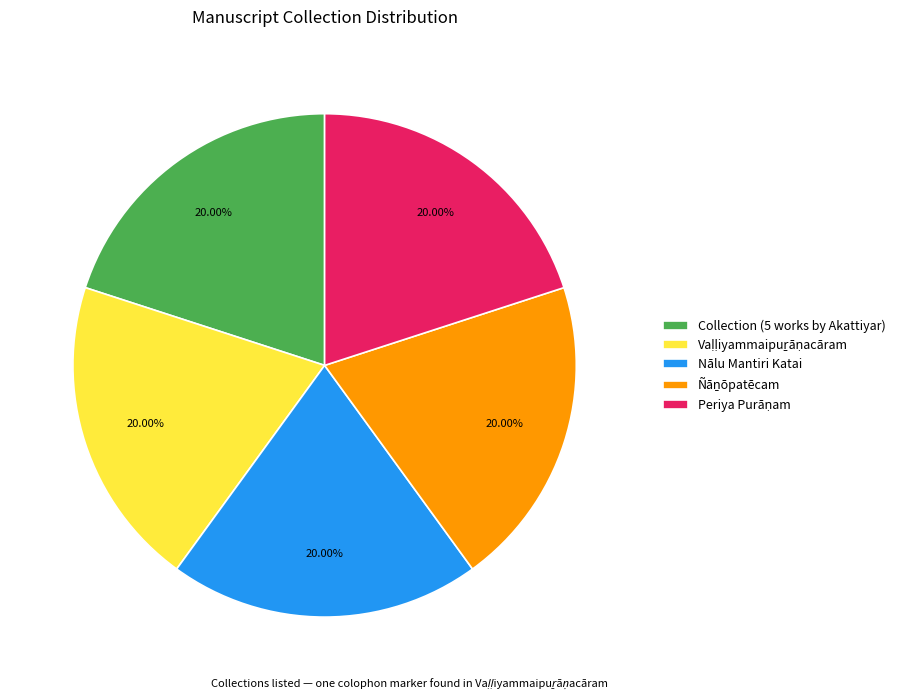

Count the number of slices in the pie.

5